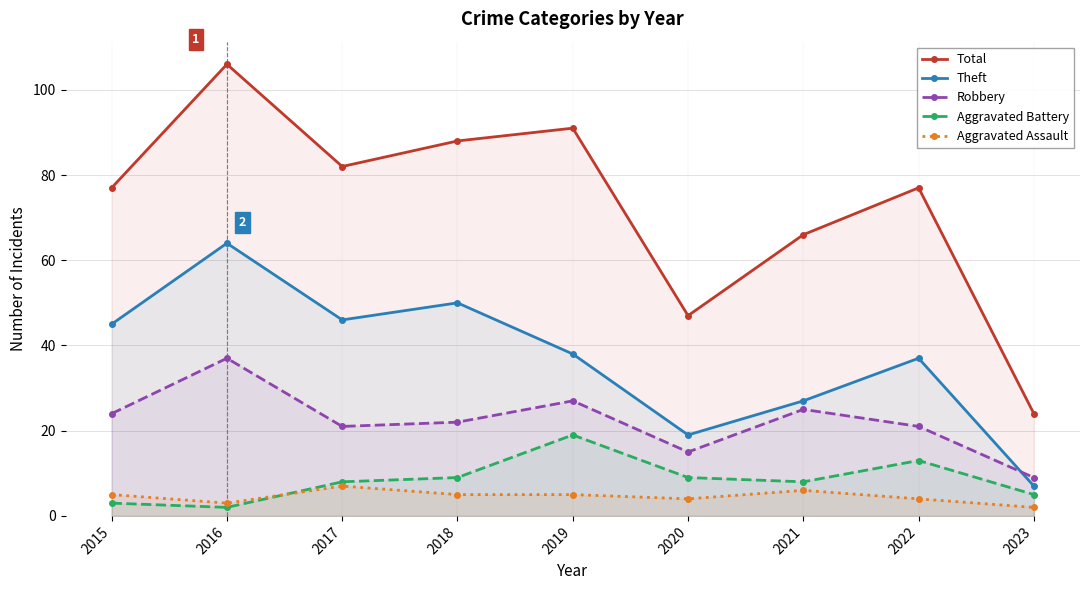

Reading left to right, transcribe all the data shown in this chart.

Total: 2015=77	2016=106	2017=82	2018=88	2019=91	2020=47	2021=66	2022=77	2023=24
Theft: 2015=45	2016=64	2017=46	2018=50	2019=38	2020=19	2021=27	2022=37	2023=7
Robbery: 2015=24	2016=37	2017=21	2018=22	2019=27	2020=15	2021=25	2022=21	2023=9
Aggravated Battery: 2015=3	2016=2	2017=8	2018=9	2019=19	2020=9	2021=8	2022=13	2023=5
Aggravated Assault: 2015=5	2016=3	2017=7	2018=5	2019=5	2020=4	2021=6	2022=4	2023=2